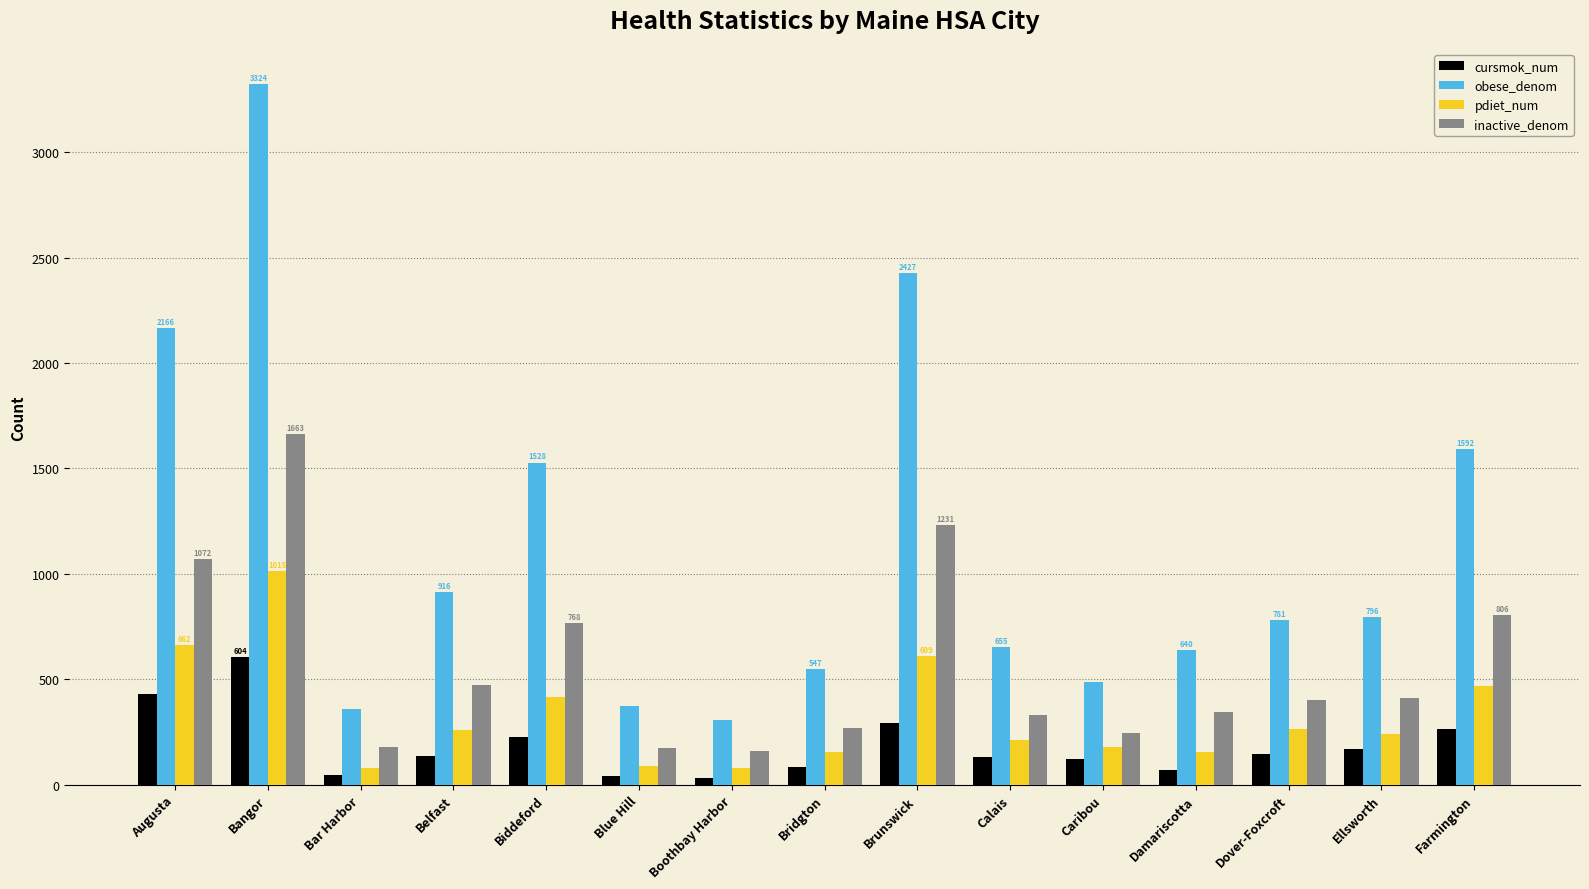

Which series has the largest total across all categories?

obese_denom